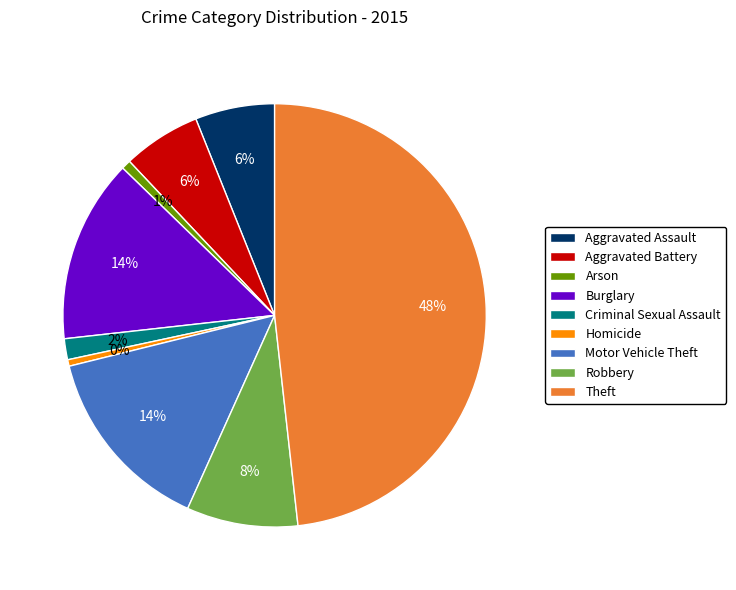

Is there a majority slice in this chart?

No